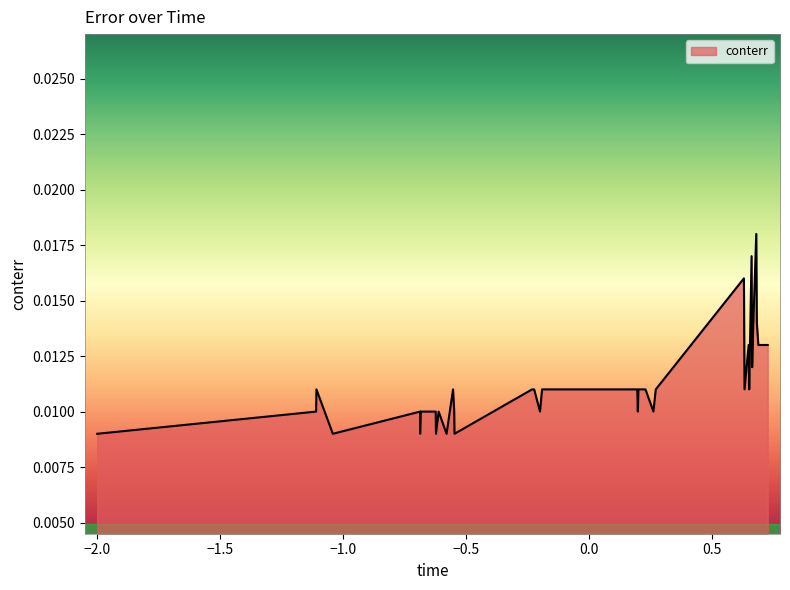

How many lines are shown in the chart?

1